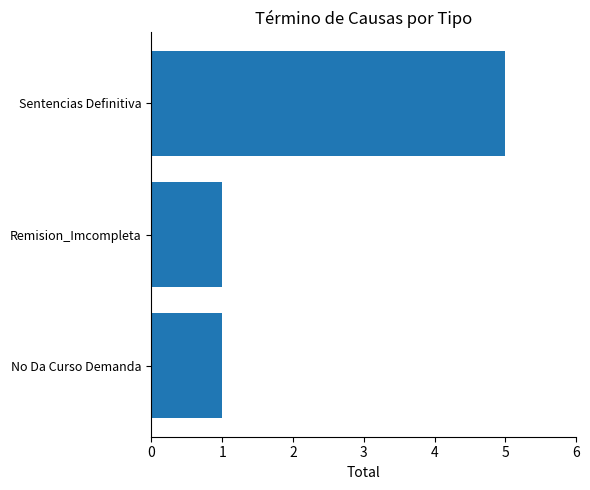

Count the number of categories in the chart.

3